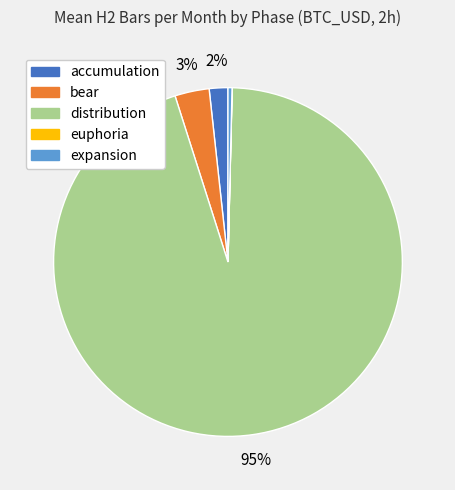

What is the ratio of the value at distribution to the value at expansion?

254.0